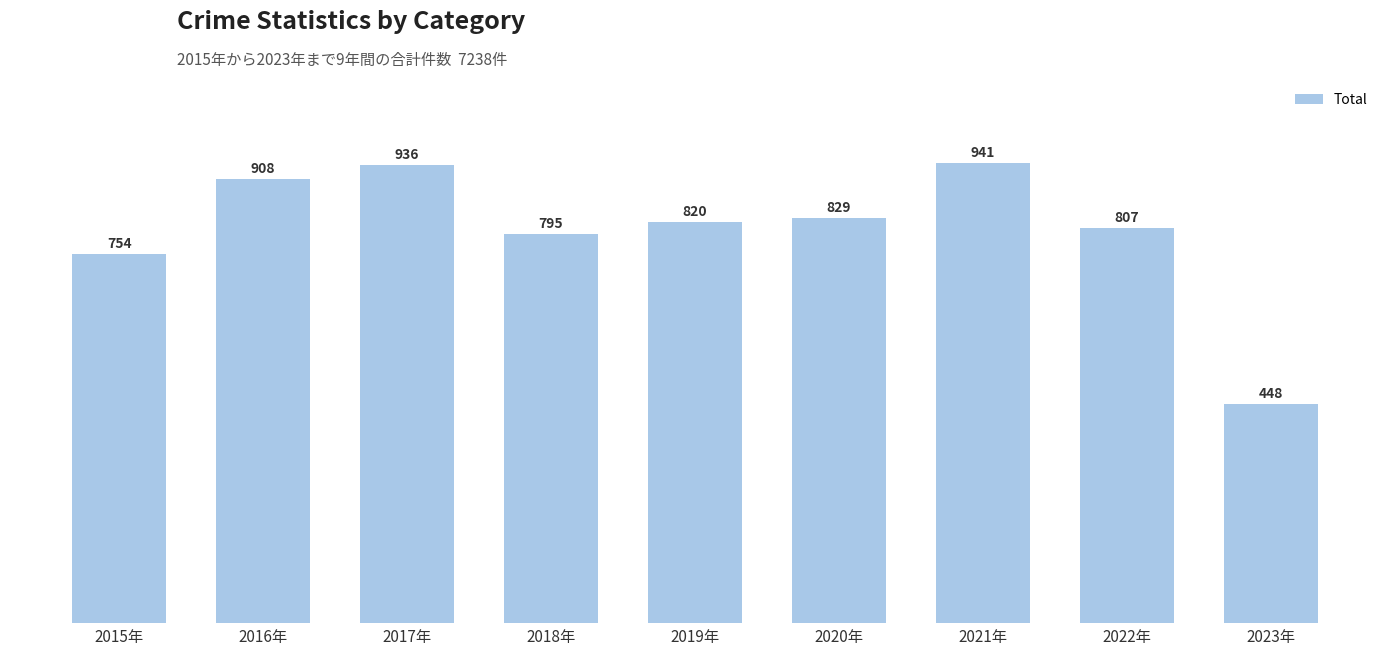

True or false: the data shows 829 at 2020年.

True